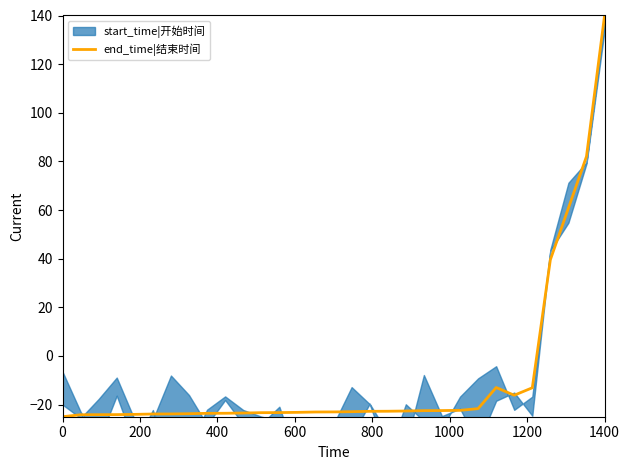

What is the maximum value for end_time|结束时间?

140.0